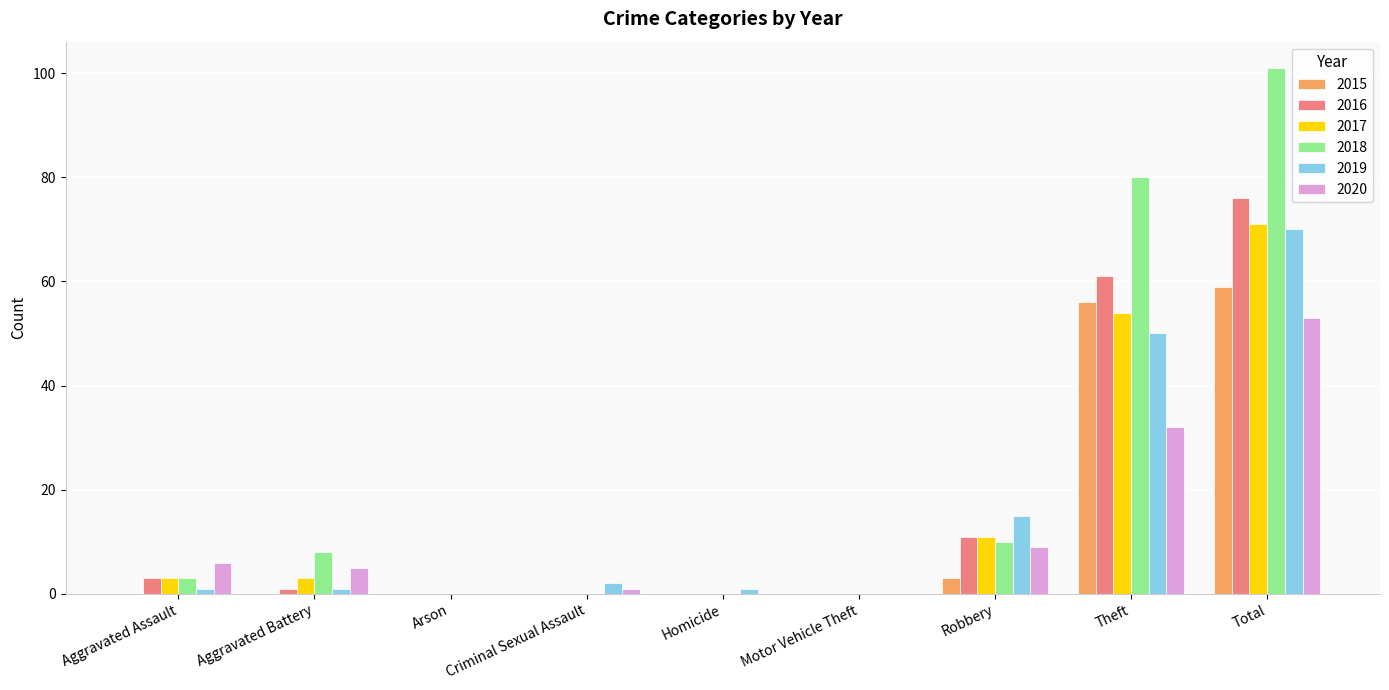

What is the average value of the 2020 series?

12